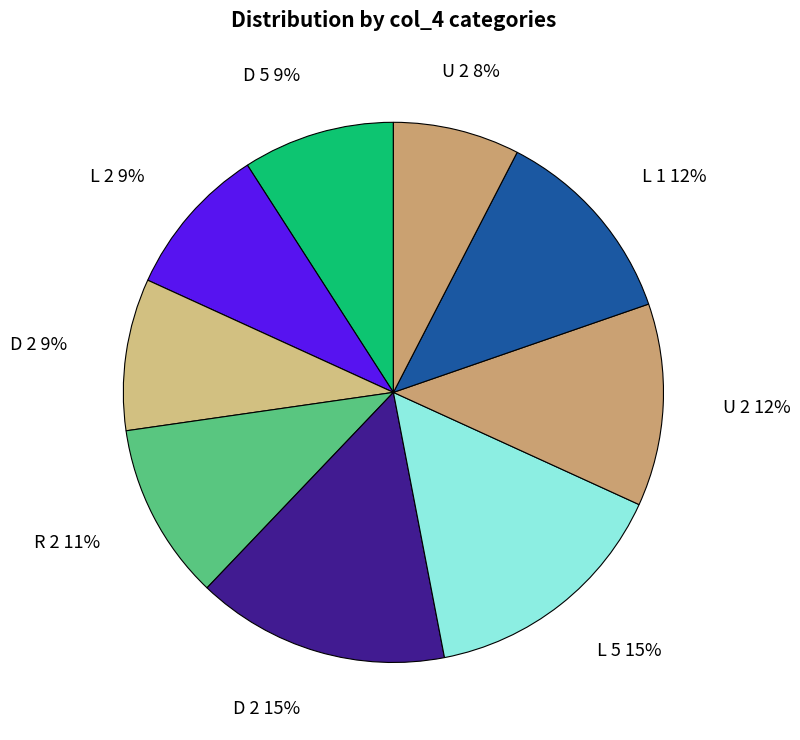

How many segments does this pie chart have?

9